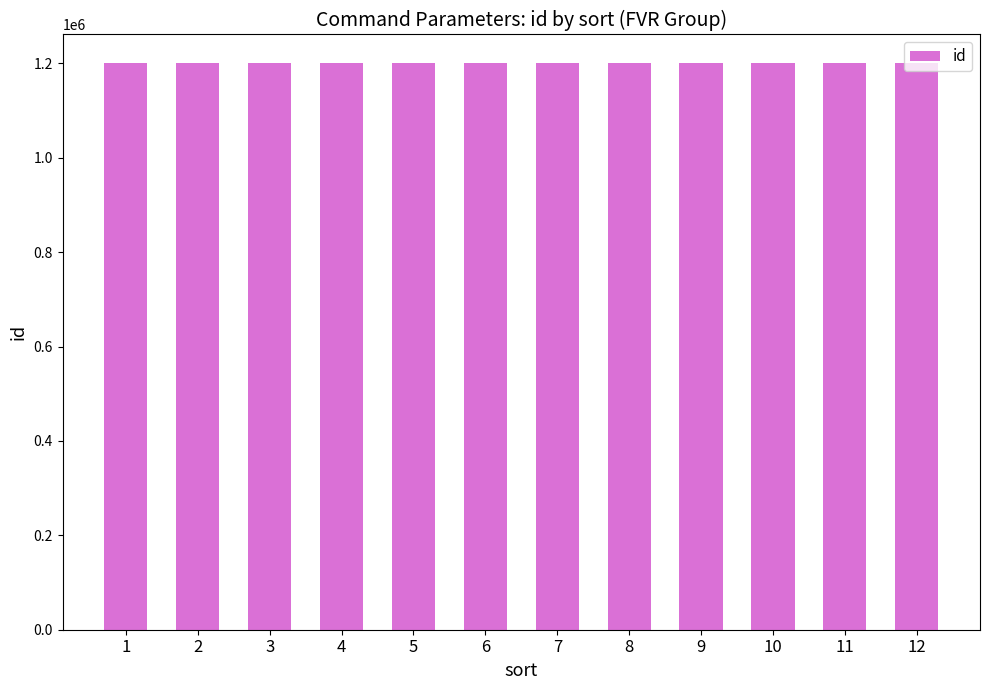

What is the sum of the values at 11 and 4?

2402015